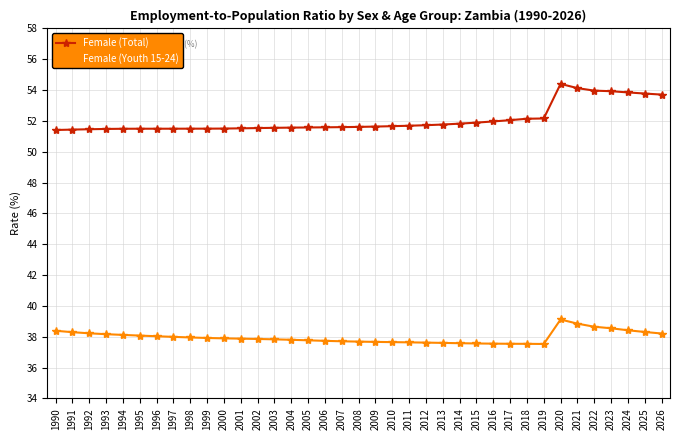

At 2004, list the series in order from largest to smallest.

Female (Total), Female (Youth 15-24)